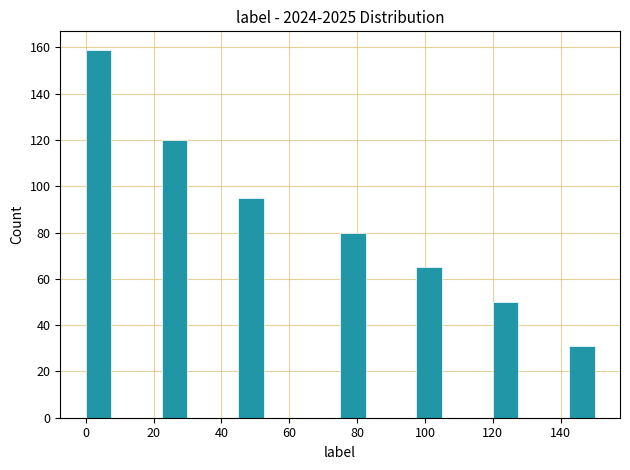

Read against the x-axis, roughly where is the centre of the tallest bar?

4